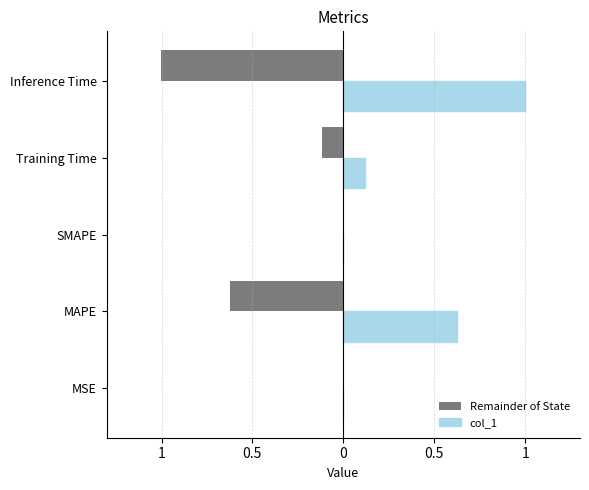

What are all the series names shown in the legend?

Remainder of State, col_1